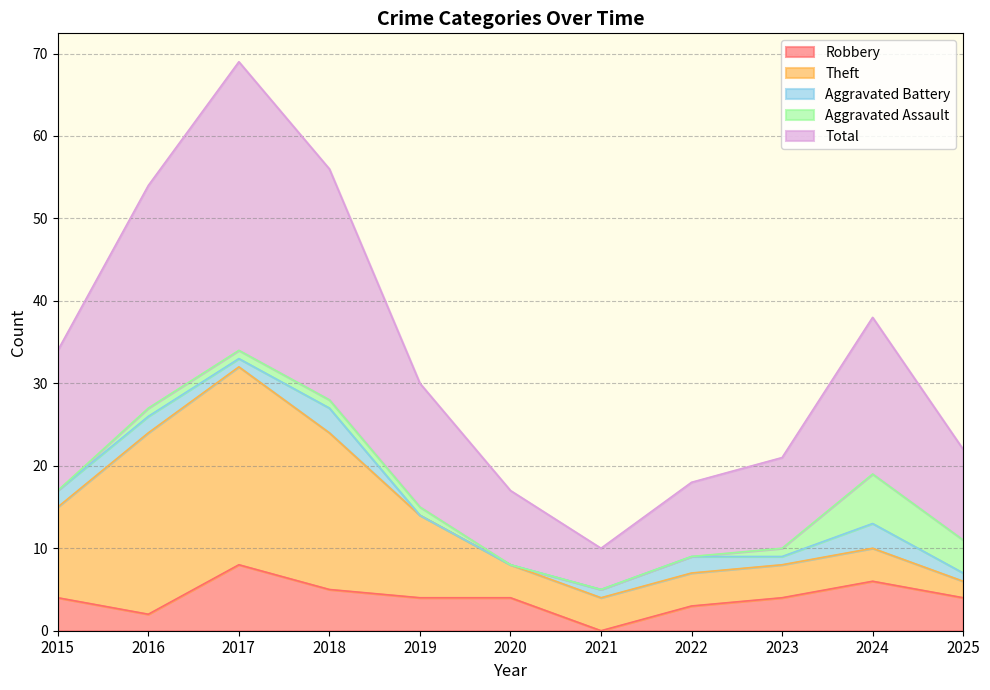

How many interior local valleys does the Robbery series have?

2